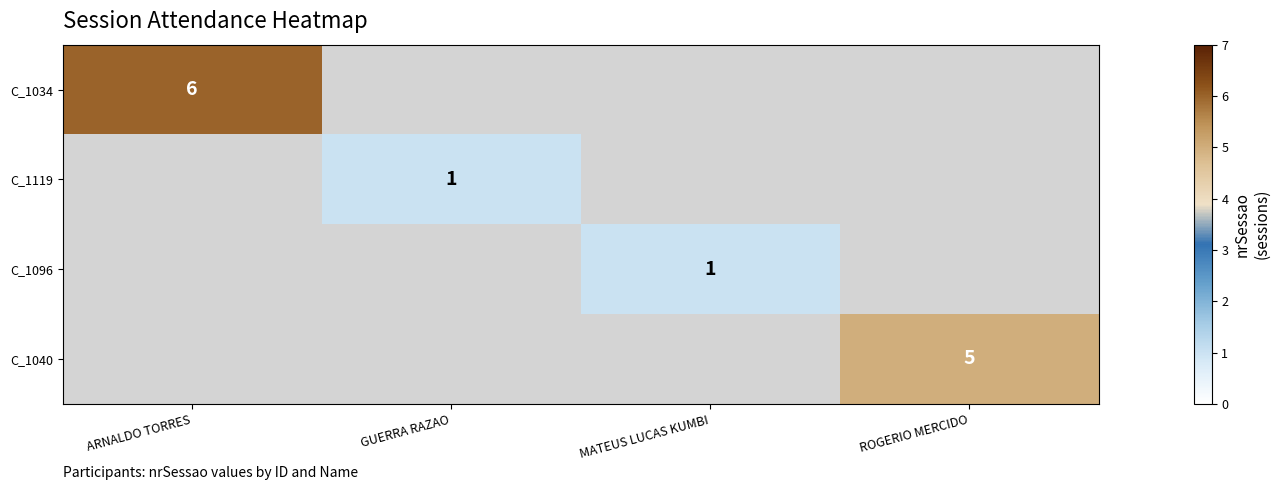

True or false: C_1096 has a value of 1 at MATEUS LUCAS KUMBI.

True